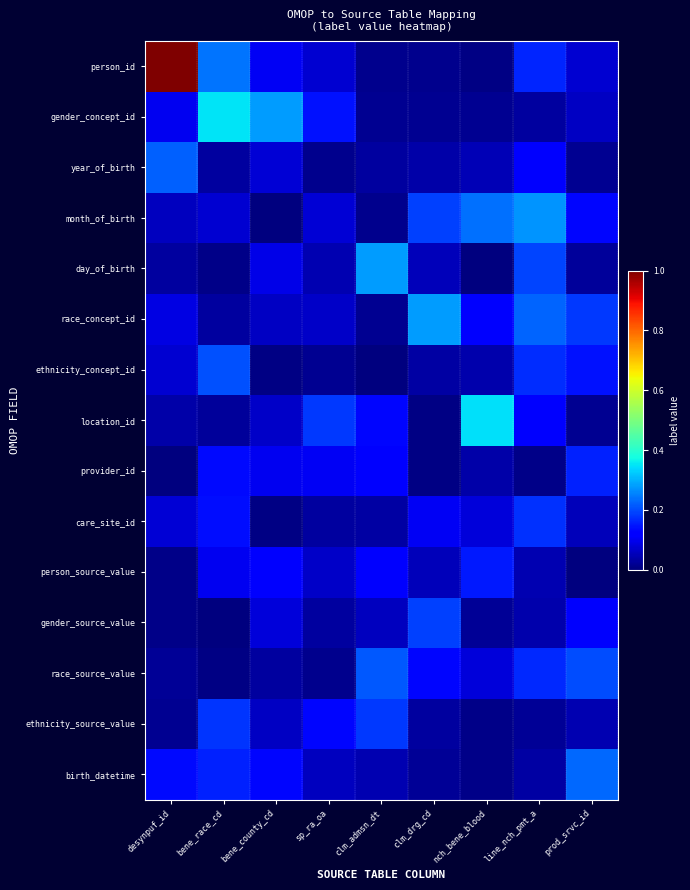

At which category is the sum across all series the highest?

desynpuf_id